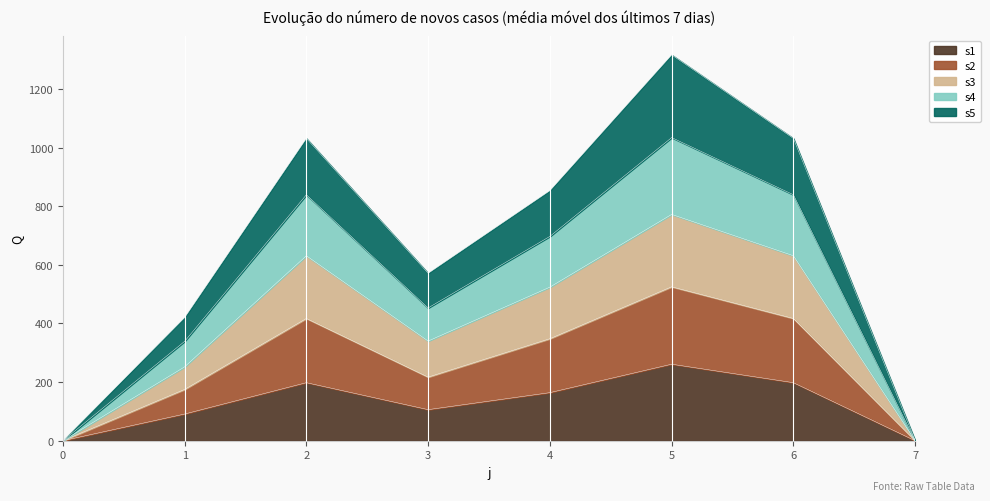

At which category is the sum across all series the highest?

5